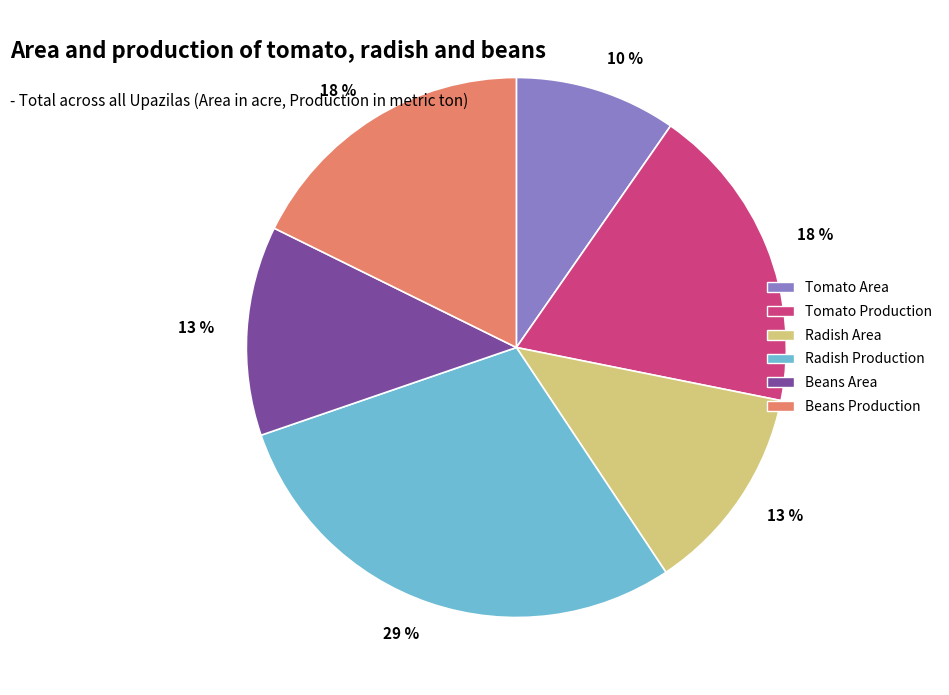

Which has a higher value, Tomato Area or Radish Production?

Radish Production